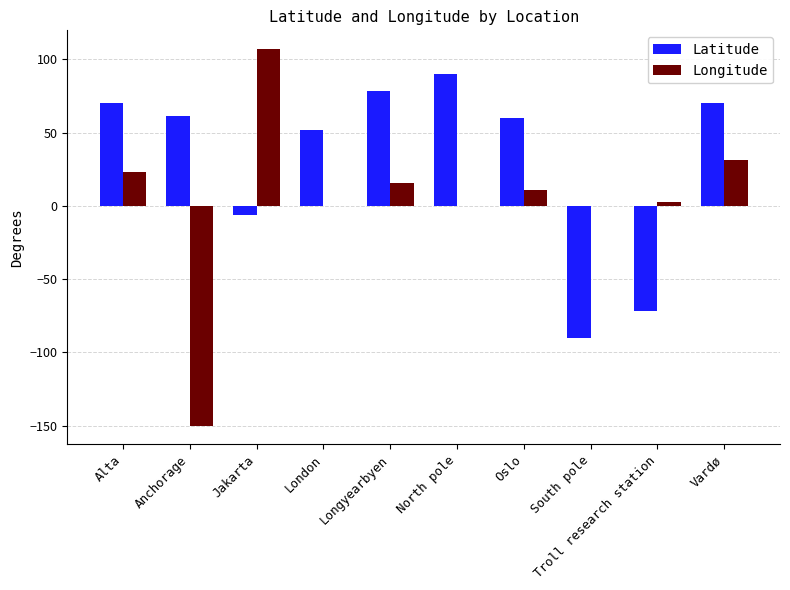

Which series changed the most between Oslo and South pole?

Latitude